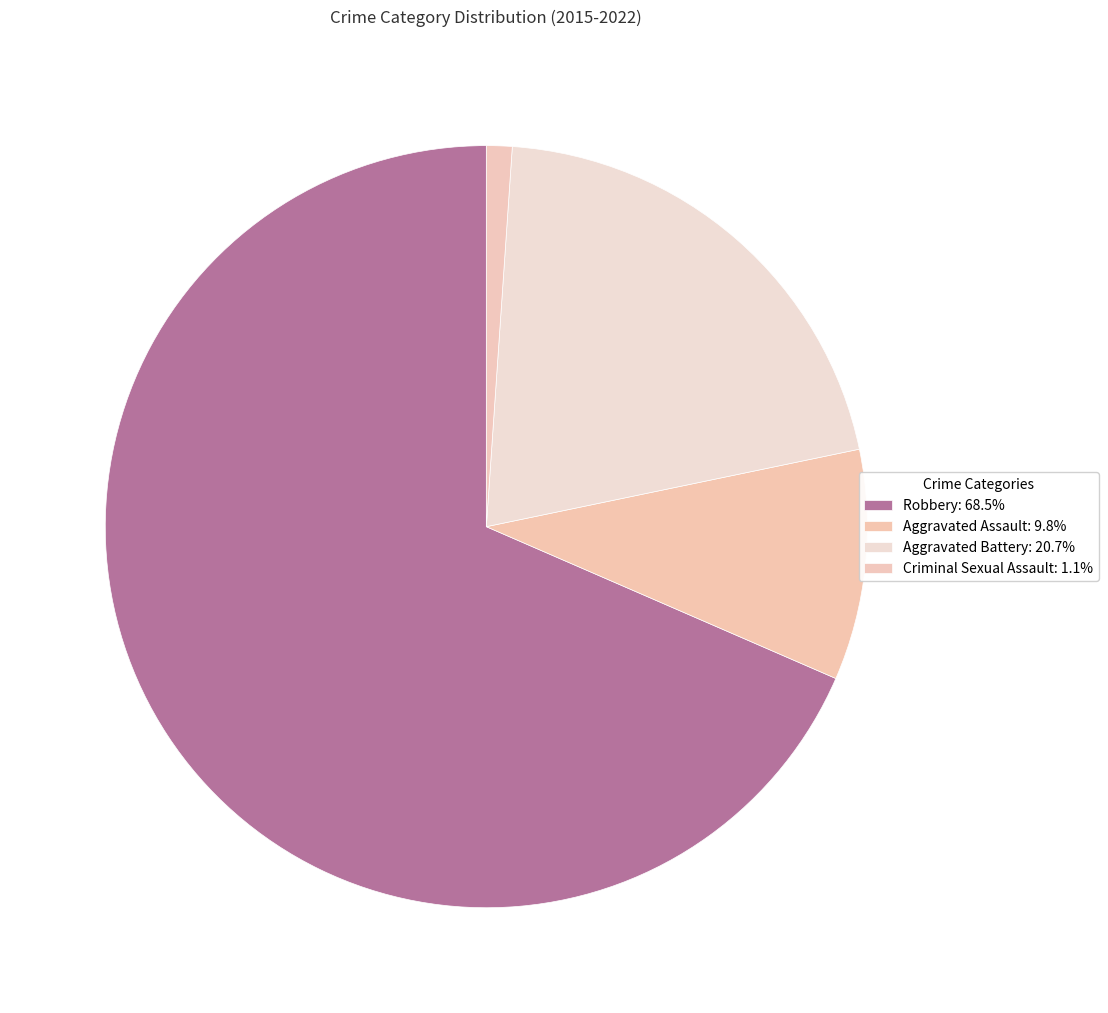

How many segments does this pie chart have?

4